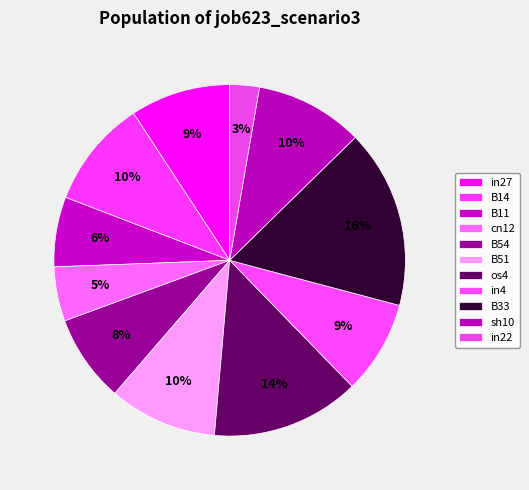

Combined, do in27 and B11 account for over 50%?

No